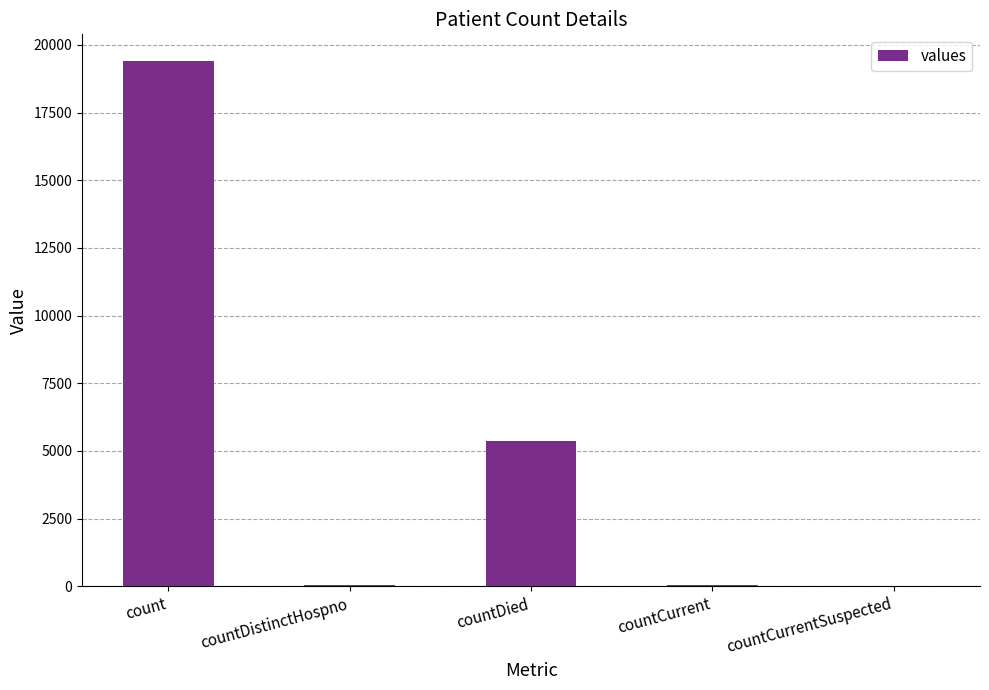

How many categories are shown in the chart?

5